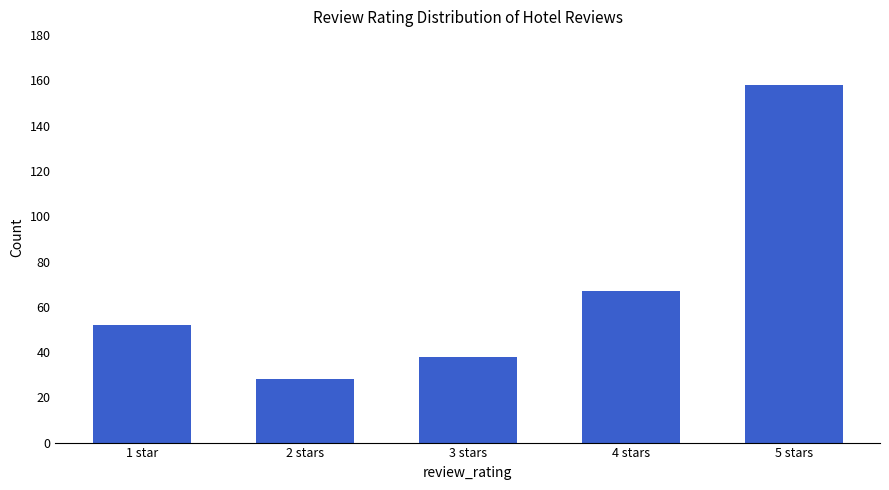

Are the bars horizontal?

No